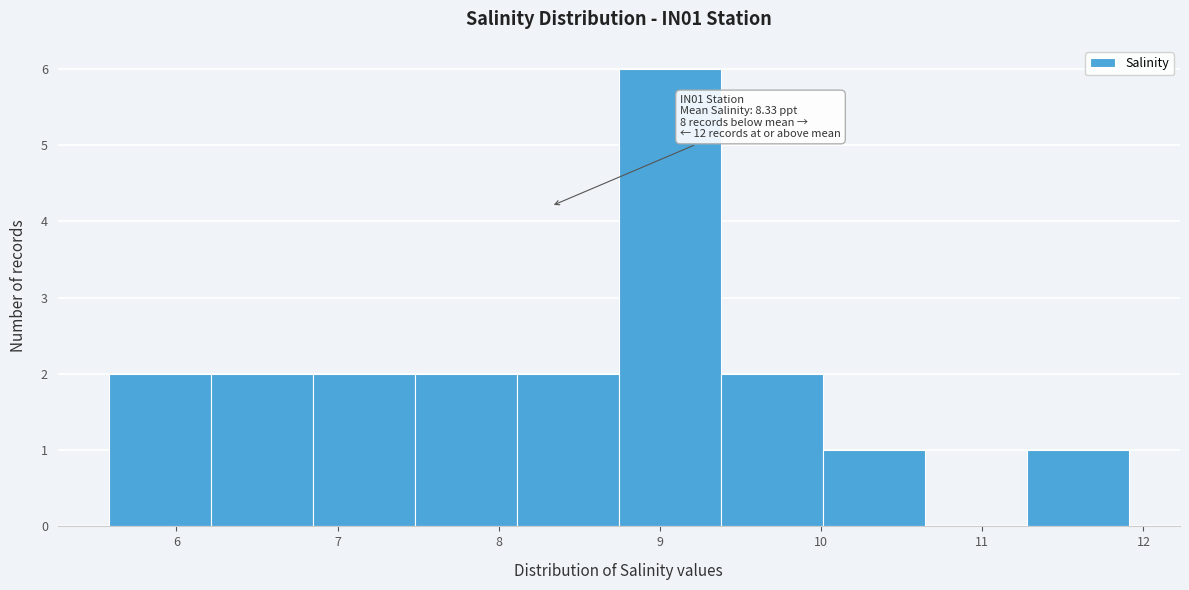

Over which range of the x-axis is the bar tallest?

8.7 to 9.4